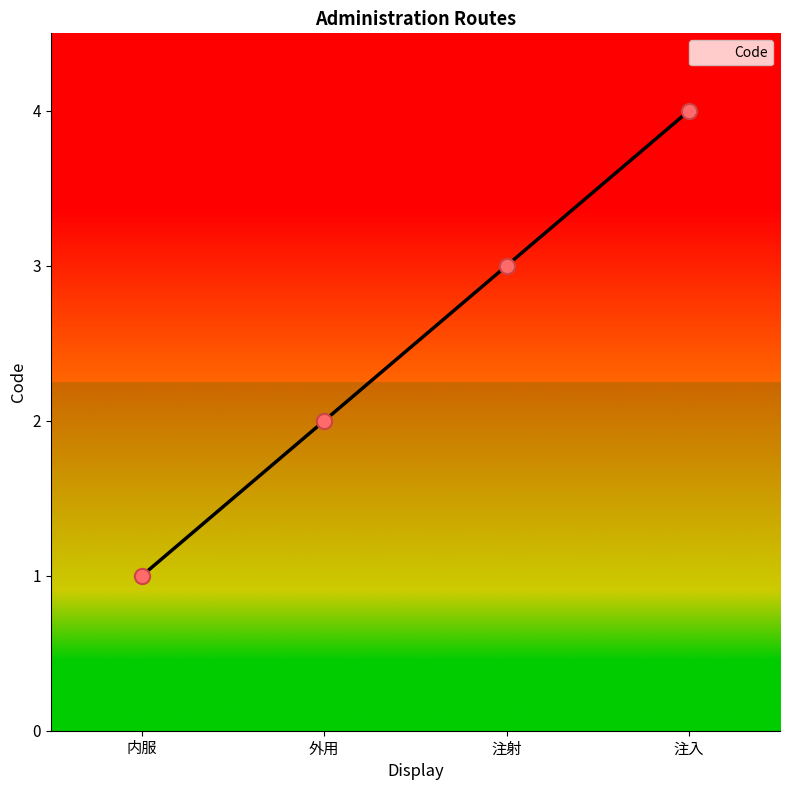

What is the change in value from 内服 to 注入?

+3